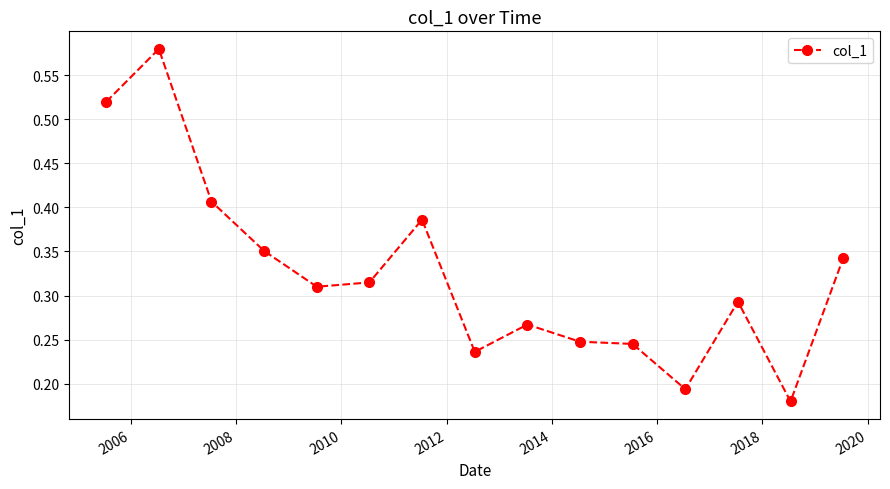

What is the sum of all values?

4.9